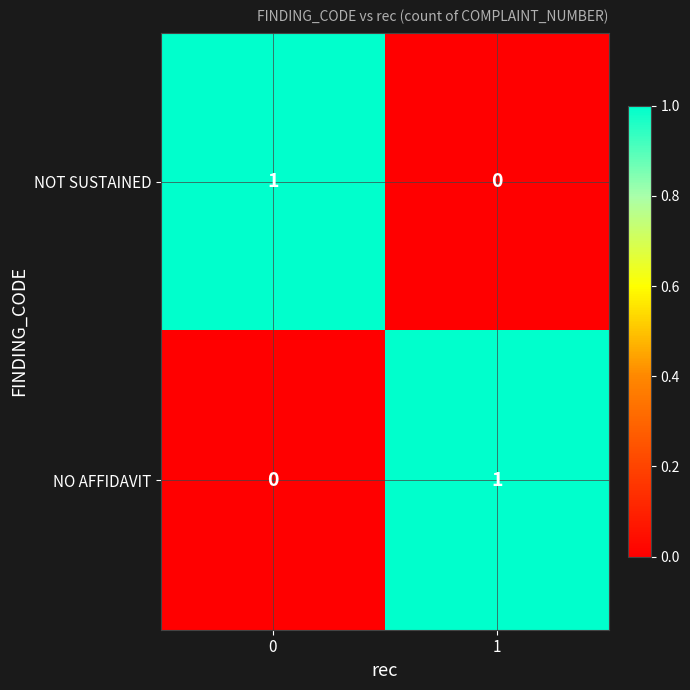

Reading right to left, list all the values displayed in this chart.

NOT SUSTAINED: 1=0	0=1
NO AFFIDAVIT: 1=1	0=0